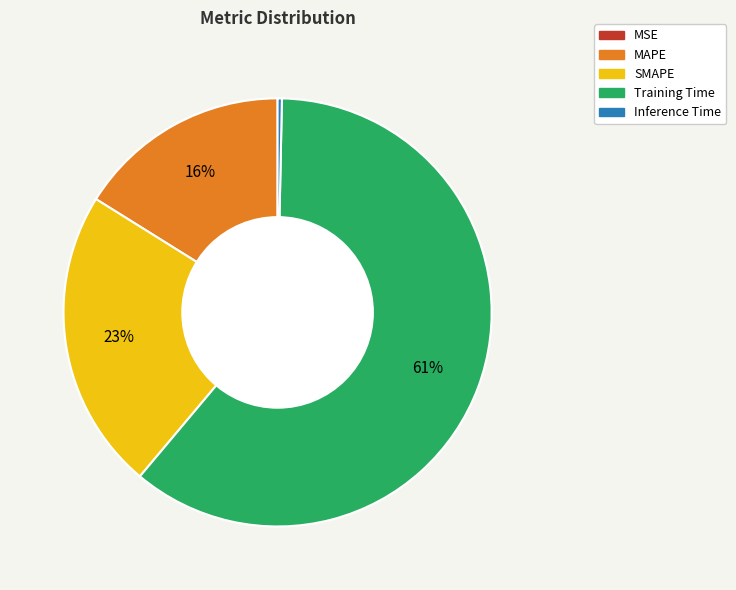

Combined, do Training Time and SMAPE account for over 50%?

Yes